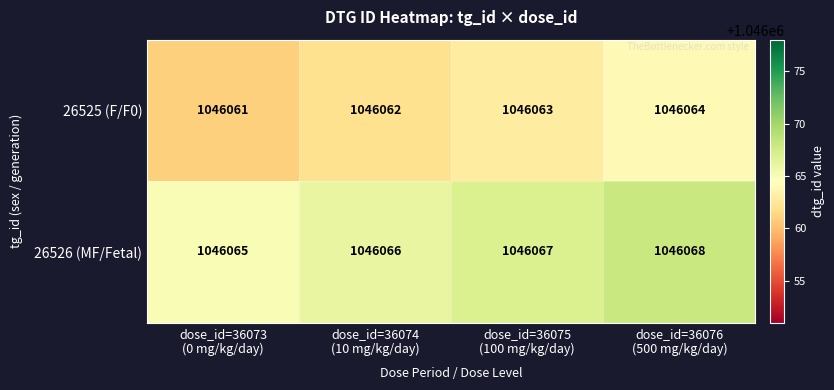

At dose_id=36076
(500 mg/kg/day), list the series in order from smallest to largest.

26525 (F/F0), 26526 (MF/Fetal)